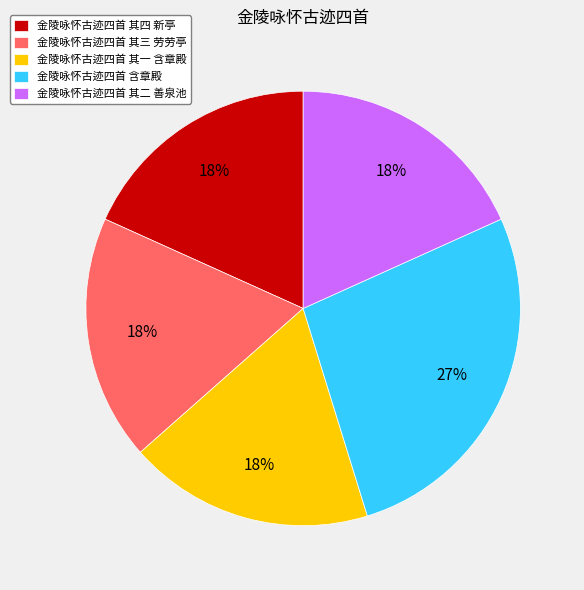

How many slices are in this pie chart?

5